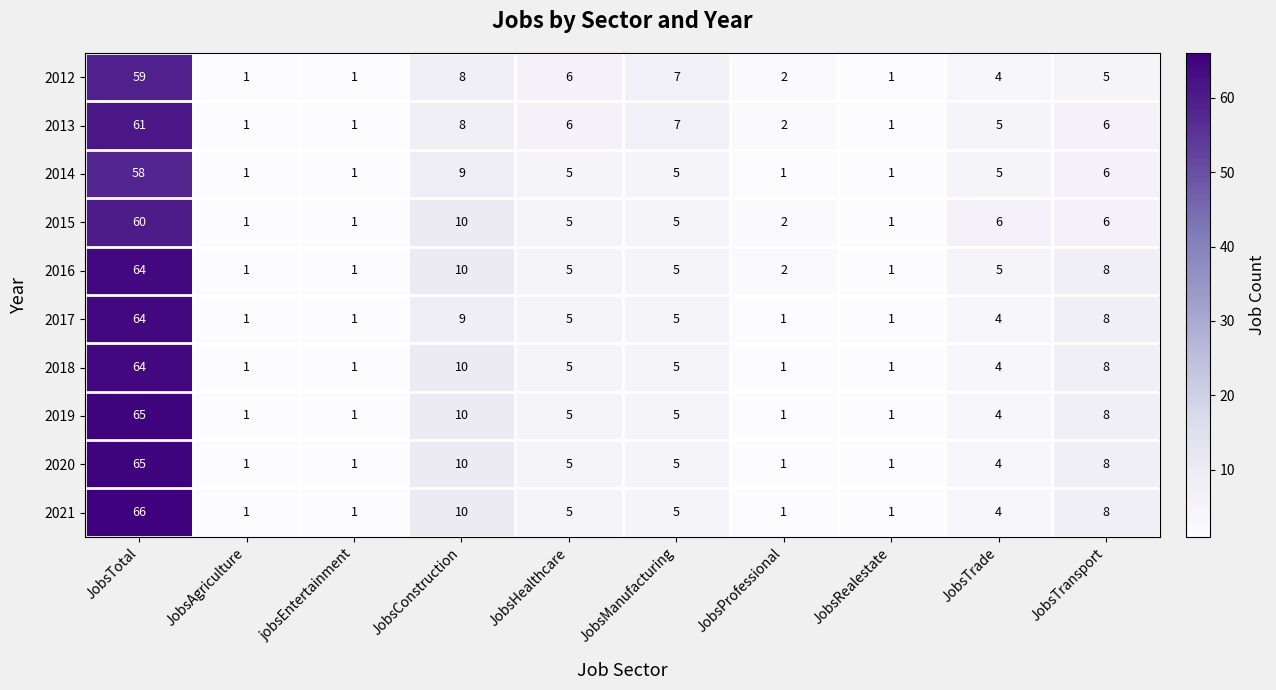

What is the sum of all 2013 values?

98